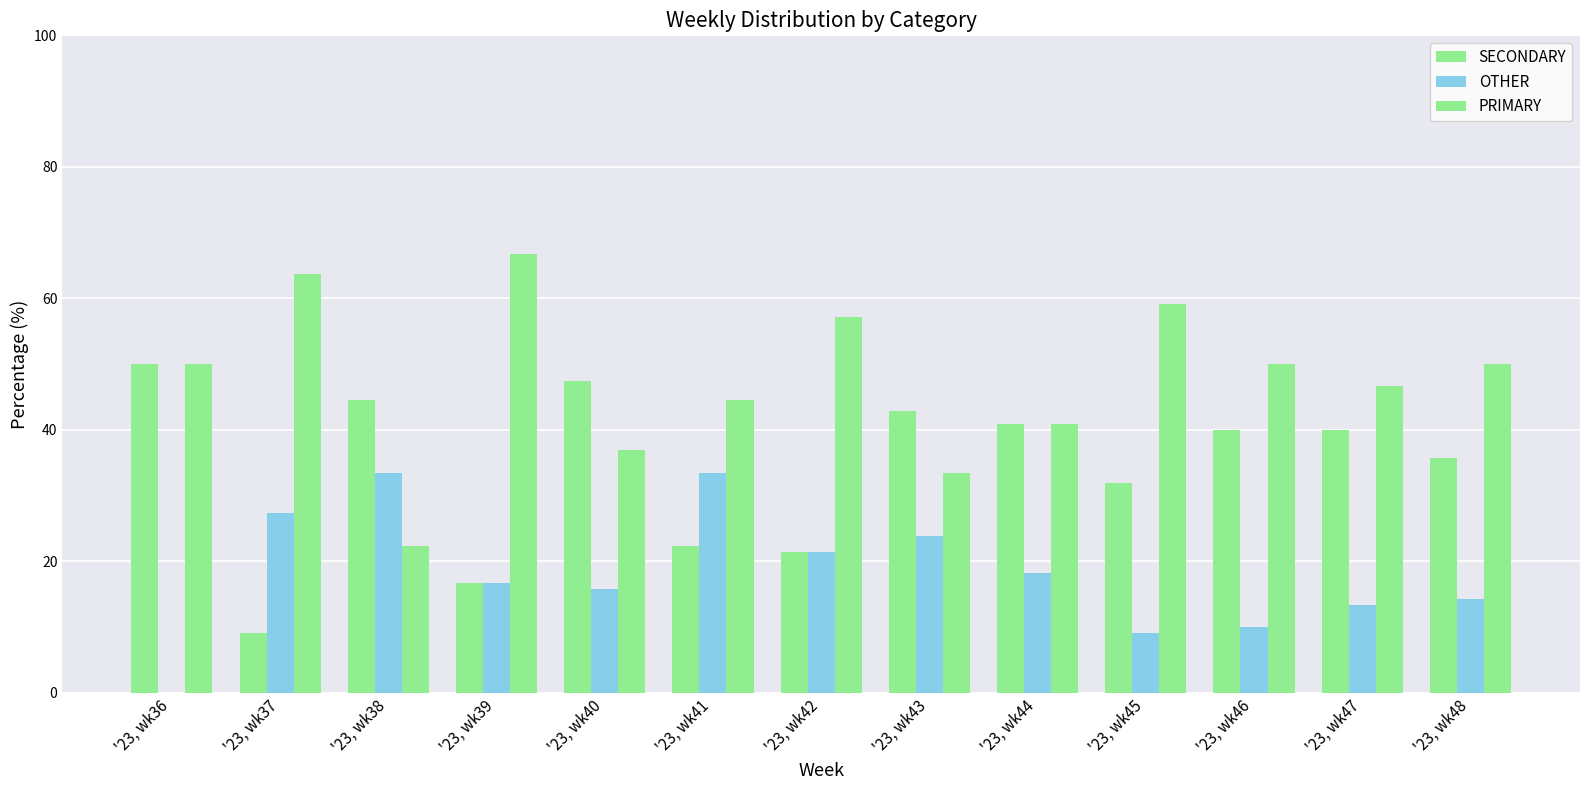

At how many categories does at least one series exceed 27?

13